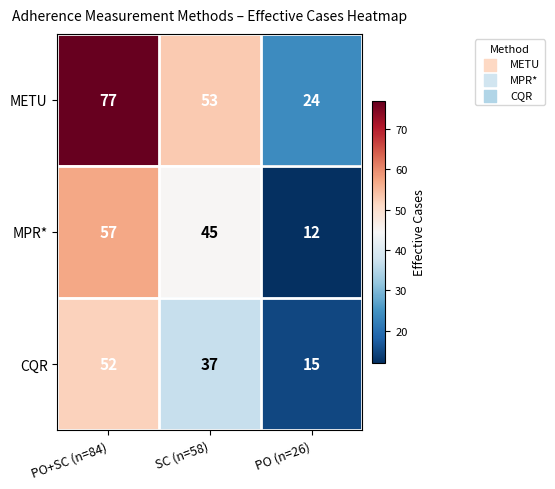

What is the difference between the maximum and minimum values in the METU series?

53